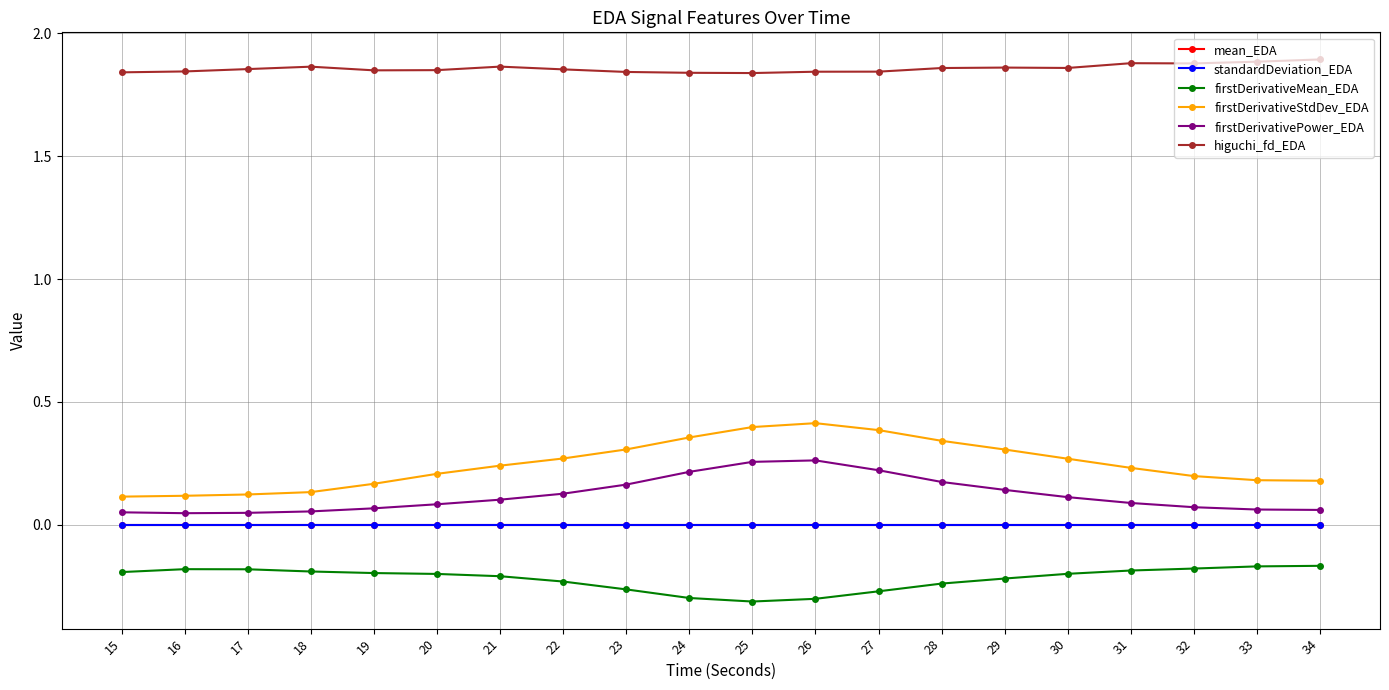

Which series has the largest total across all categories?

higuchi_fd_EDA